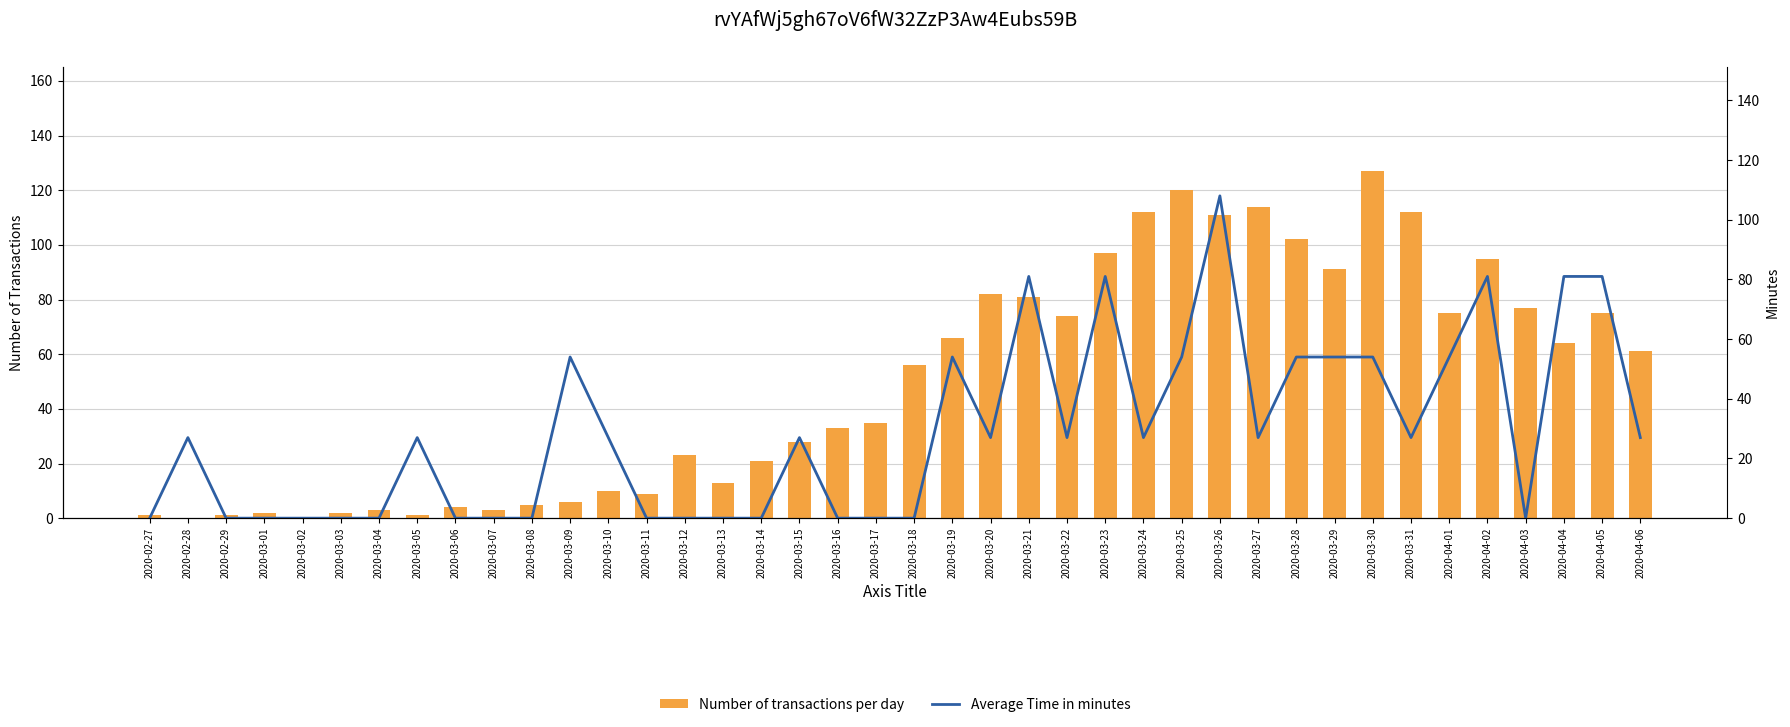

What is the difference between the second highest and second lowest values in the Number of transactions per day series?

120